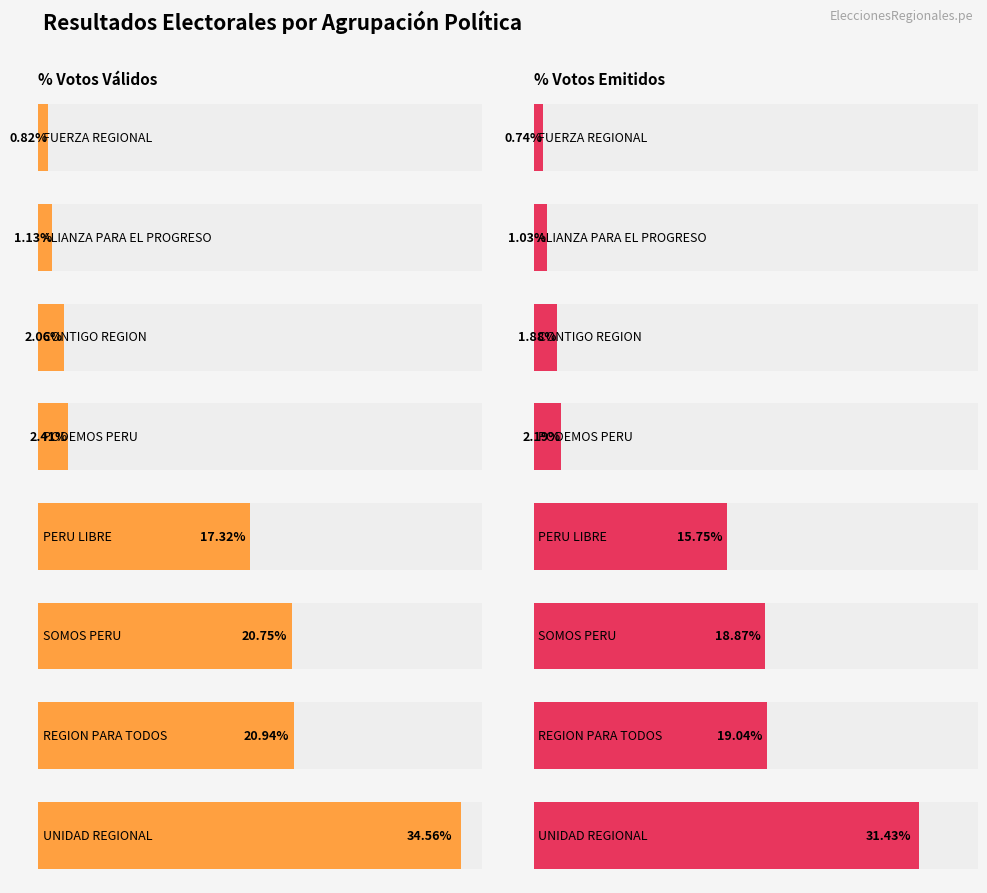

Rank the categories by value from highest to lowest.

ORGANIZACION POLITICA UNIDAD REGIONAL, REGION PARA TODOS, PARTIDO DEMOCRATICO SOMOS PERU, PARTIDO POLITICO NACIONAL PERU LIBRE, PODEMOS PERU, CONTIGO REGION, ALIANZA PARA EL PROGRESO, MOVIMIENTO INDEPENDIENTE FUERZA REGIONAL